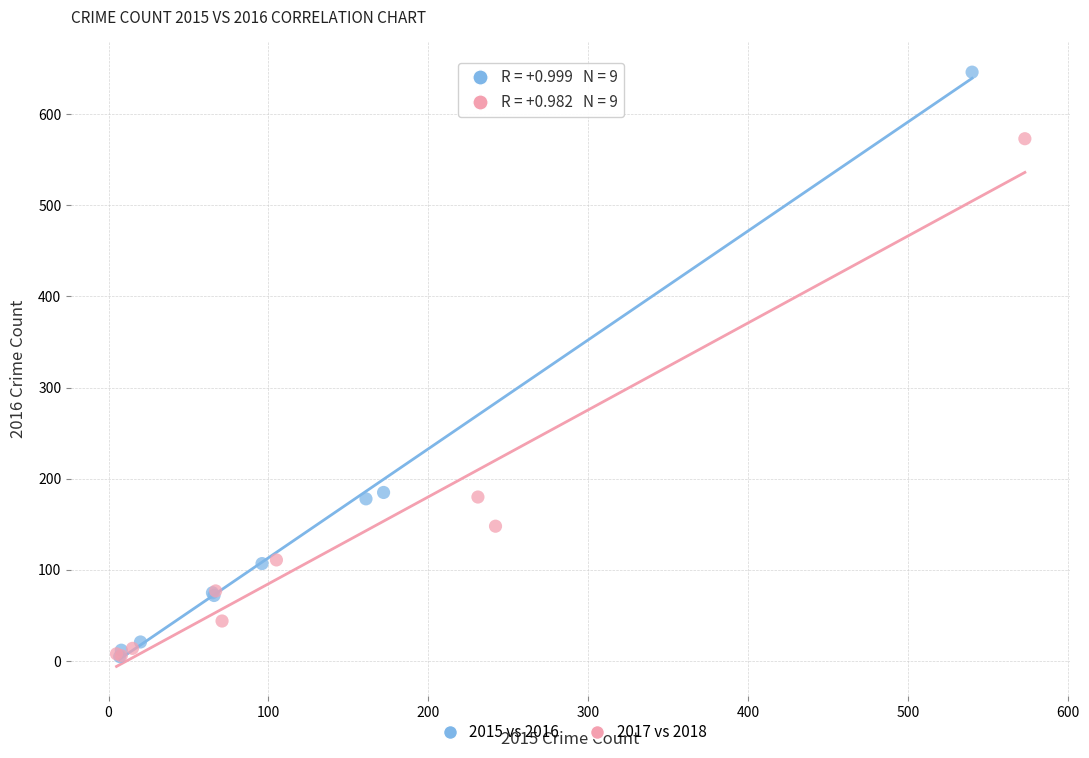

Which series reaches the maximum Y coordinate?

2015 vs 2016